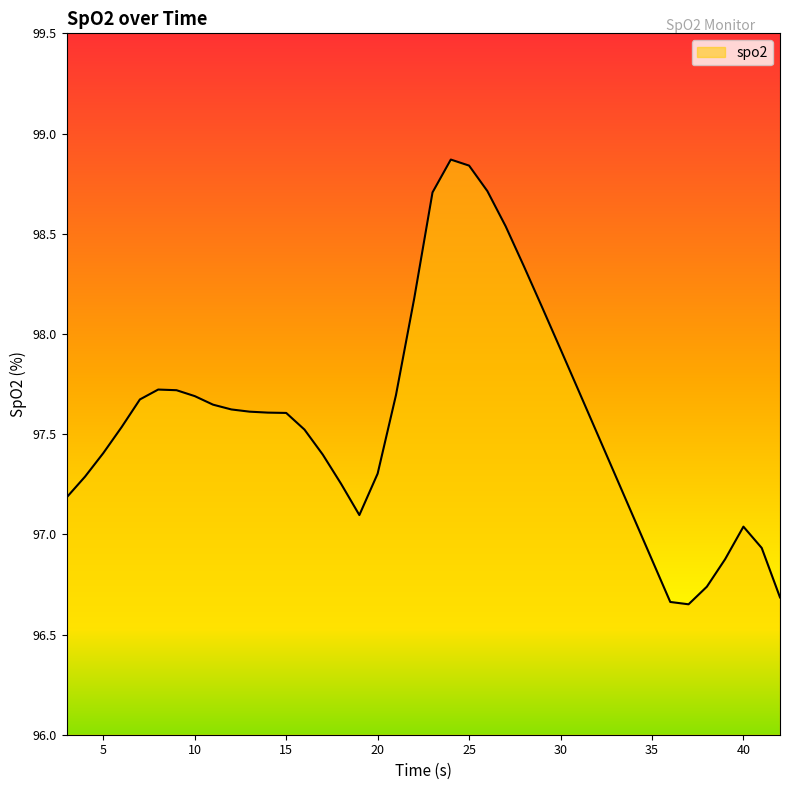

What is the value of the 4th point from the left?

97.5